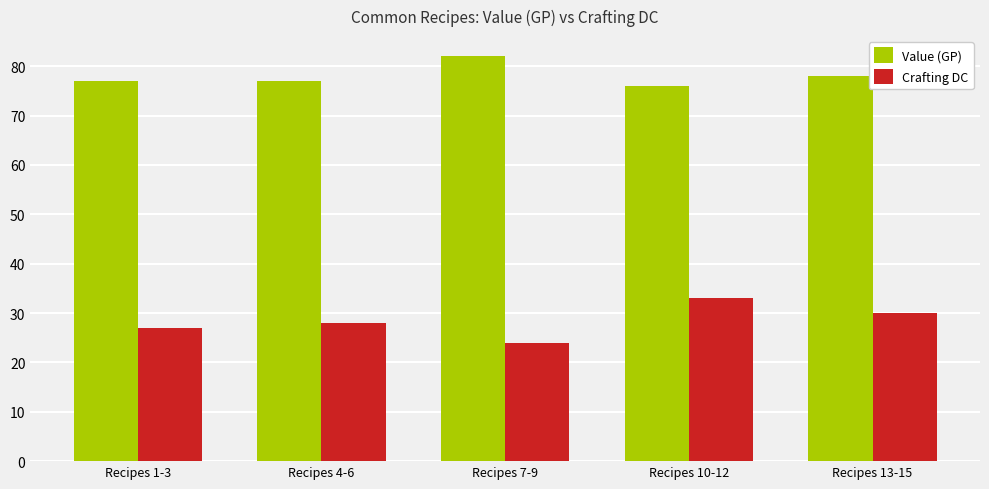

Which series has the largest total across all categories?

Value (GP)